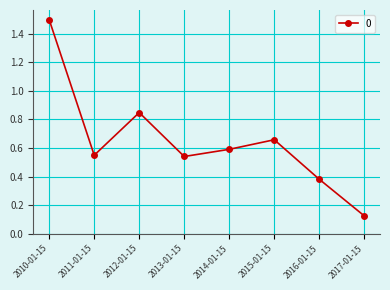

Which label corresponds to the largest value in the chart?

2010-01-15